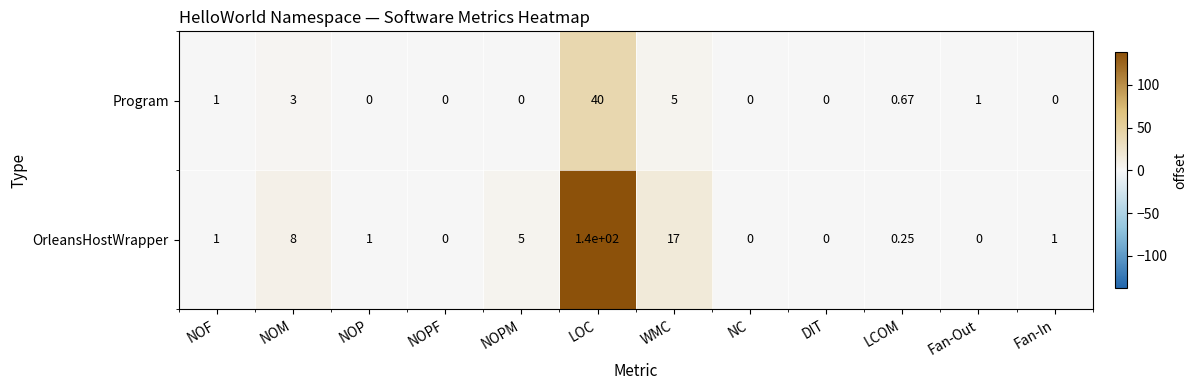

List the series in order of their overall mean, lowest first.

Program, OrleansHostWrapper